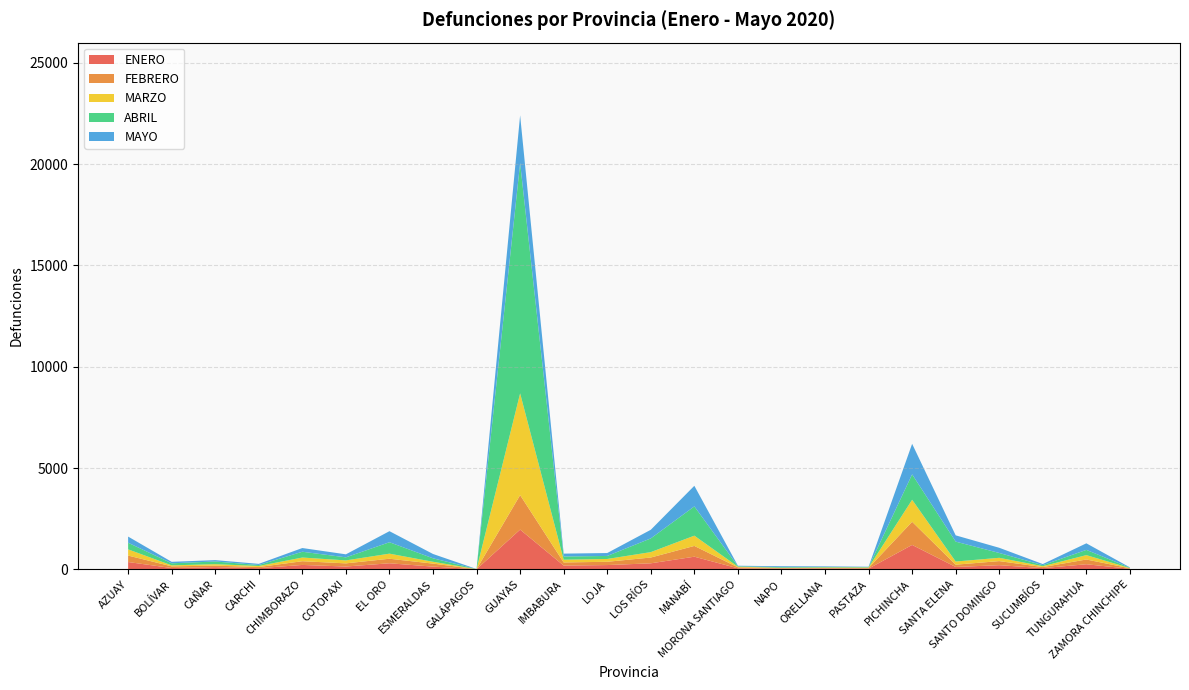

Reading left to right, what are all the values shown in this chart?

ENERO: 360	63	107	56	216	138	298	133	5	1960	185	210	296	623	49	35	42	34	1204	116	204	59	250	26
FEBRERO: 319	84	75	57	184	156	224	149	4	1703	154	162	286	532	48	29	26	33	1143	113	202	51	235	24
MARZO: 306	49	72	51	182	146	251	90	3	5021	135	139	267	506	33	13	23	22	1086	156	162	45	215	12
ABRIL: 327	102	132	49	286	151	564	172	3	11376	159	149	677	1445	23	31	23	22	1255	982	239	50	260	19
MAYO: 304	72	68	57	183	149	546	213	1	2350	142	144	426	1017	24	44	30	16	1507	310	256	55	323	15